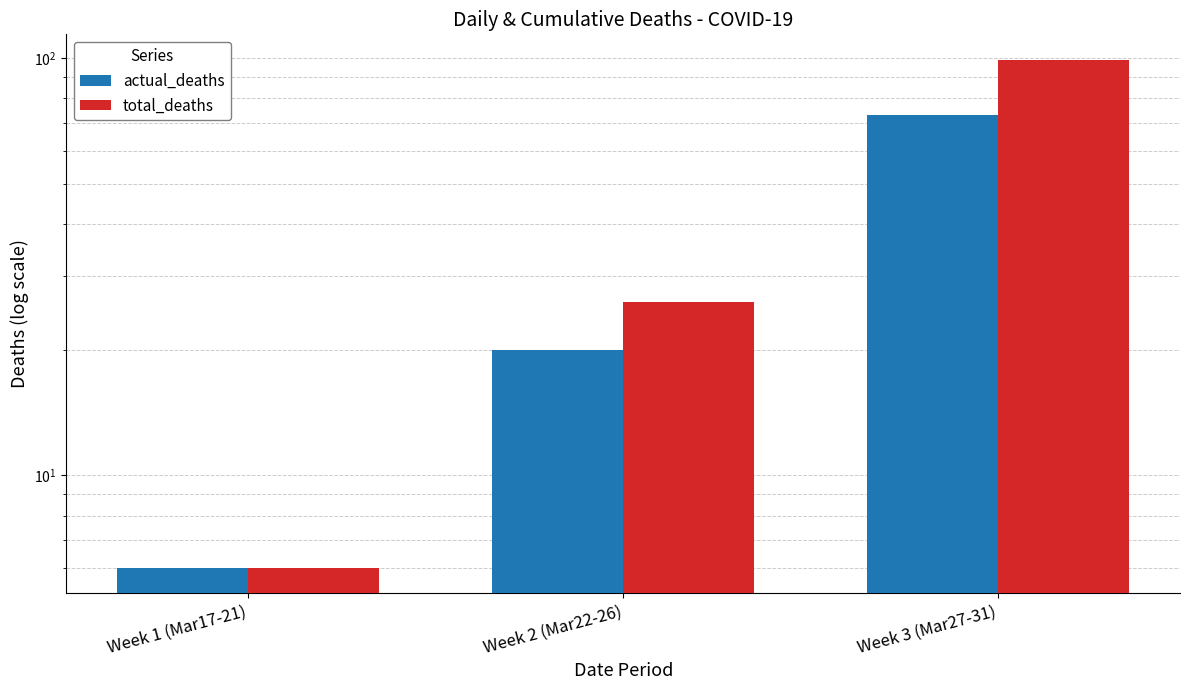

Reading left to right, list all the values displayed in this chart.

actual_deaths: 6	20	73
total_deaths: 6	26	99